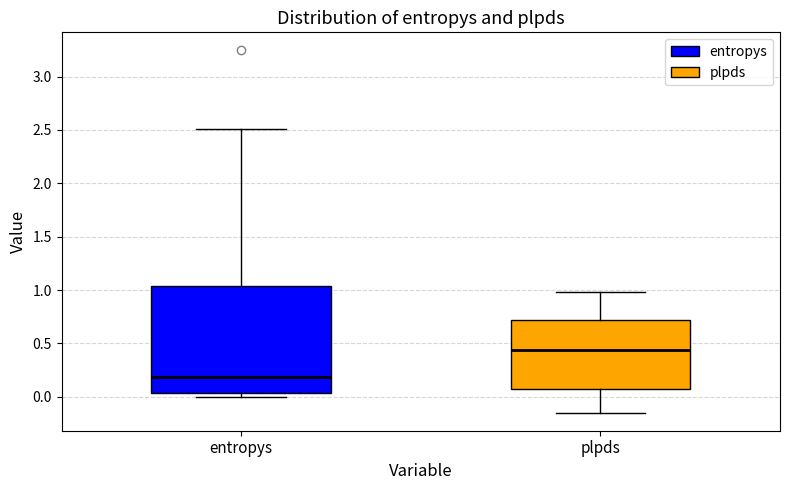

Which box has the lowest median line?

entropys